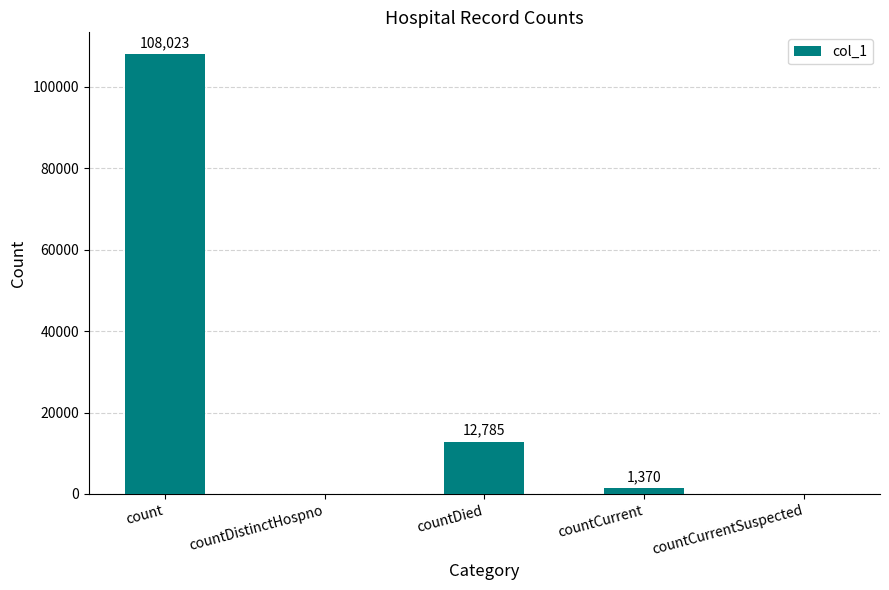

What is the sum of all values?

122178